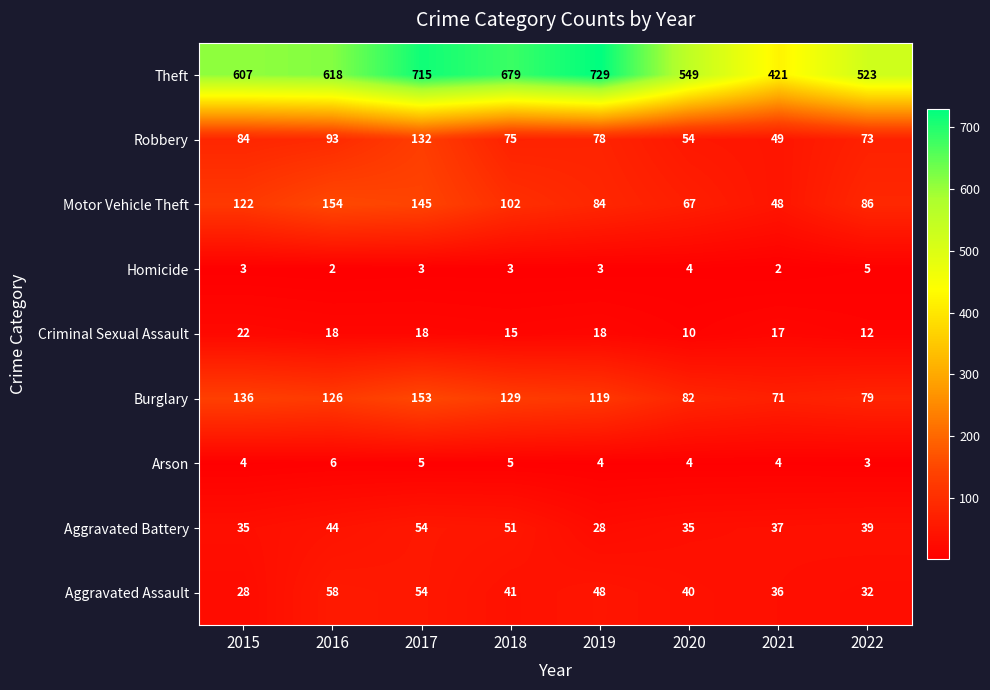

Which series has the widest spread of values?

Theft